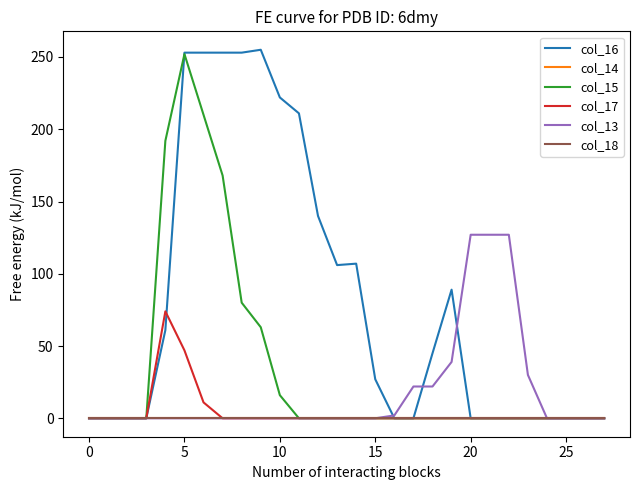

List the series in order of their peak value, lowest first.

col_14, col_18, col_17, col_13, col_15, col_16